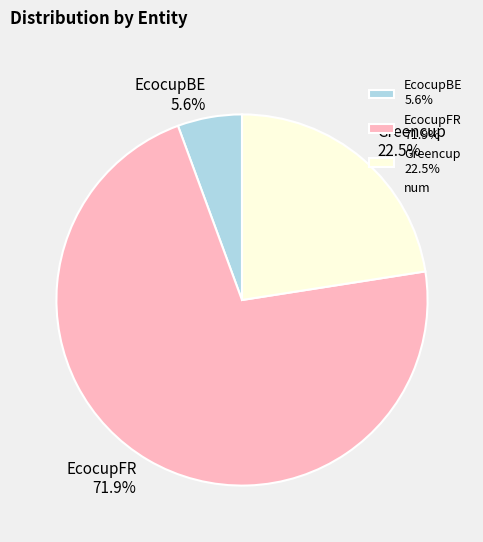

Between Greencup 22.5% and EcocupFR 71.9%, which is larger?

EcocupFR 71.9%